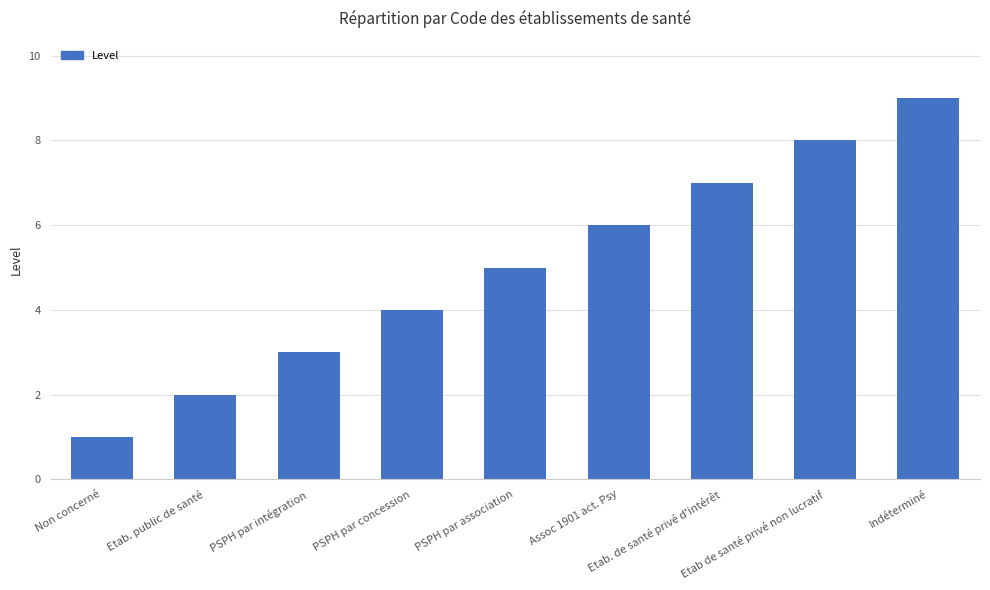

Does the chart contain stacked bars?

No